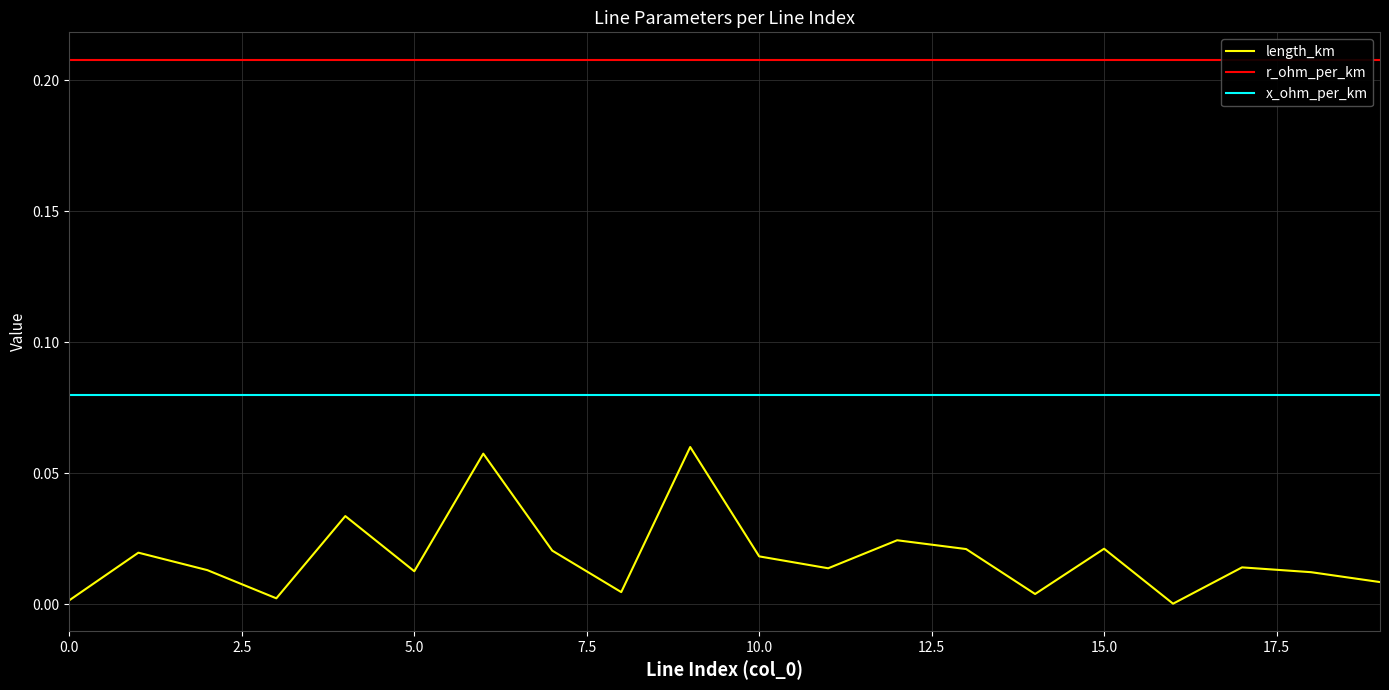

True or false: length_km and r_ohm_per_km cross at least once.

False